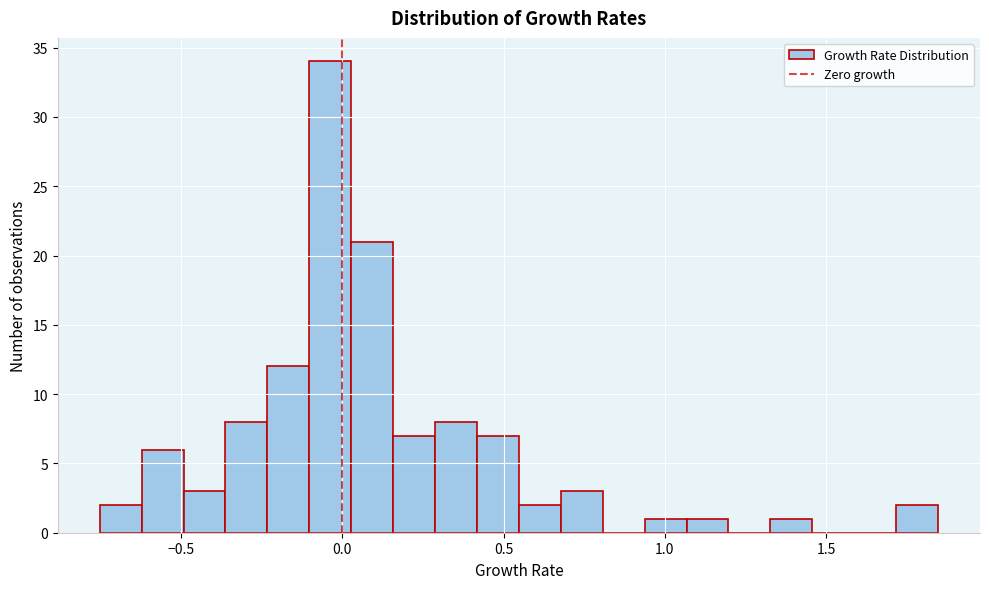

Around what value on the x-axis is the tallest bar? Give the approximate position of its centre, as read against the axis.

-0.05